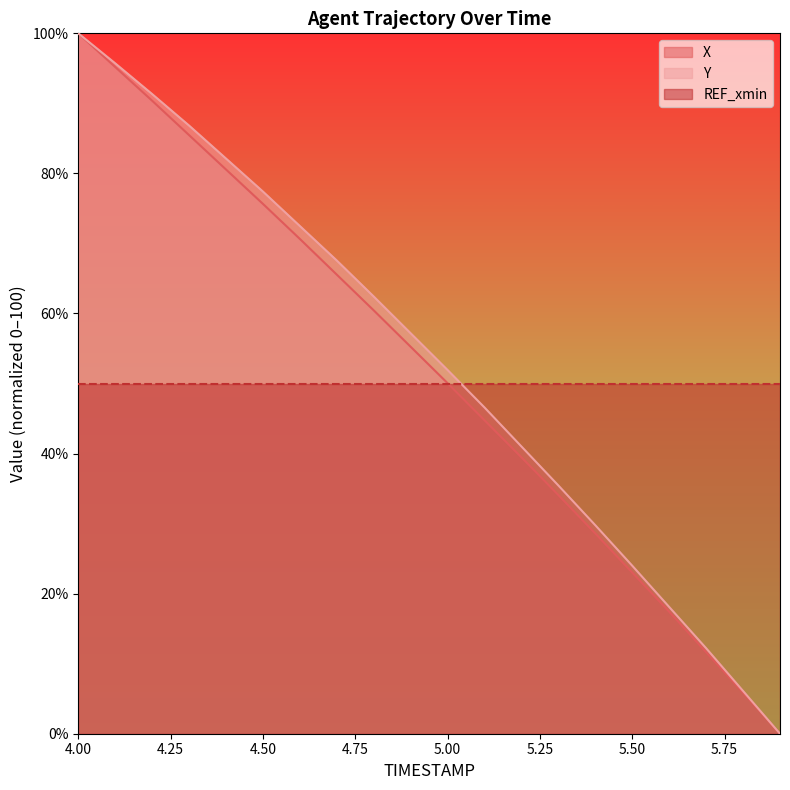

What is the difference between the maximum and minimum values in the Y series?

100.0